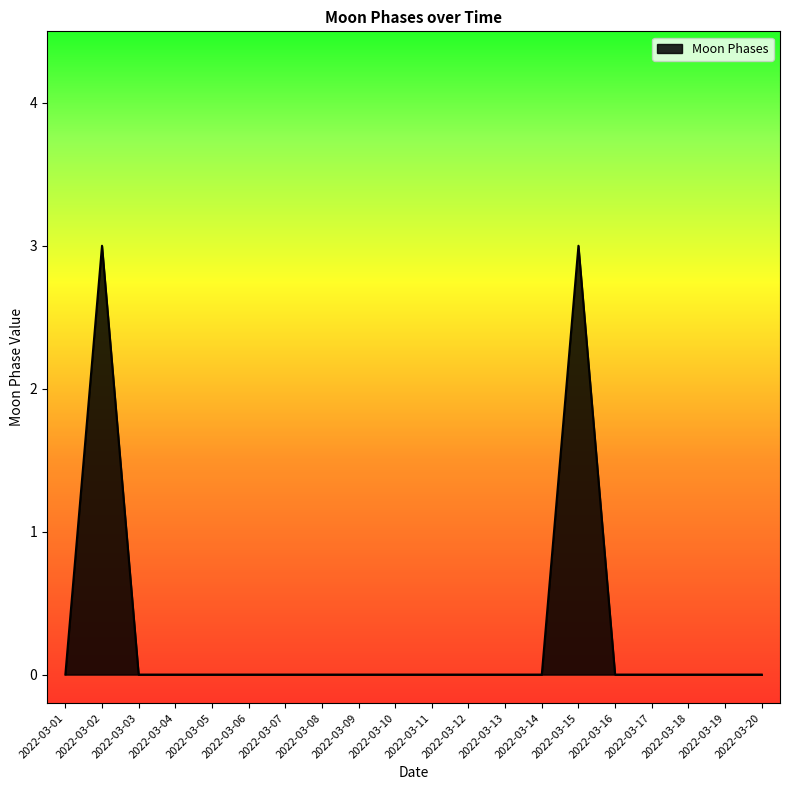

Reading right to left, list all the values displayed in this chart.

2022-03-20=0	2022-03-19=0	2022-03-18=0	2022-03-17=0	2022-03-16=0	2022-03-15=3	2022-03-14=0	2022-03-13=0	2022-03-12=0	2022-03-11=0	2022-03-10=0	2022-03-09=0	2022-03-08=0	2022-03-07=0	2022-03-06=0	2022-03-05=0	2022-03-04=0	2022-03-03=0	2022-03-02=3	2022-03-01=0